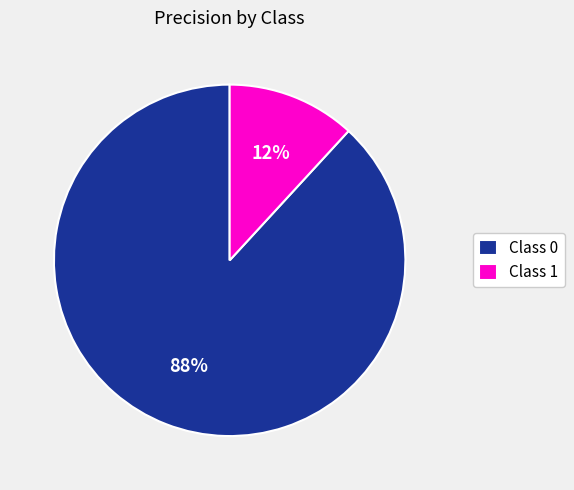

Is there any slice that represents more than half of the pie?

Yes